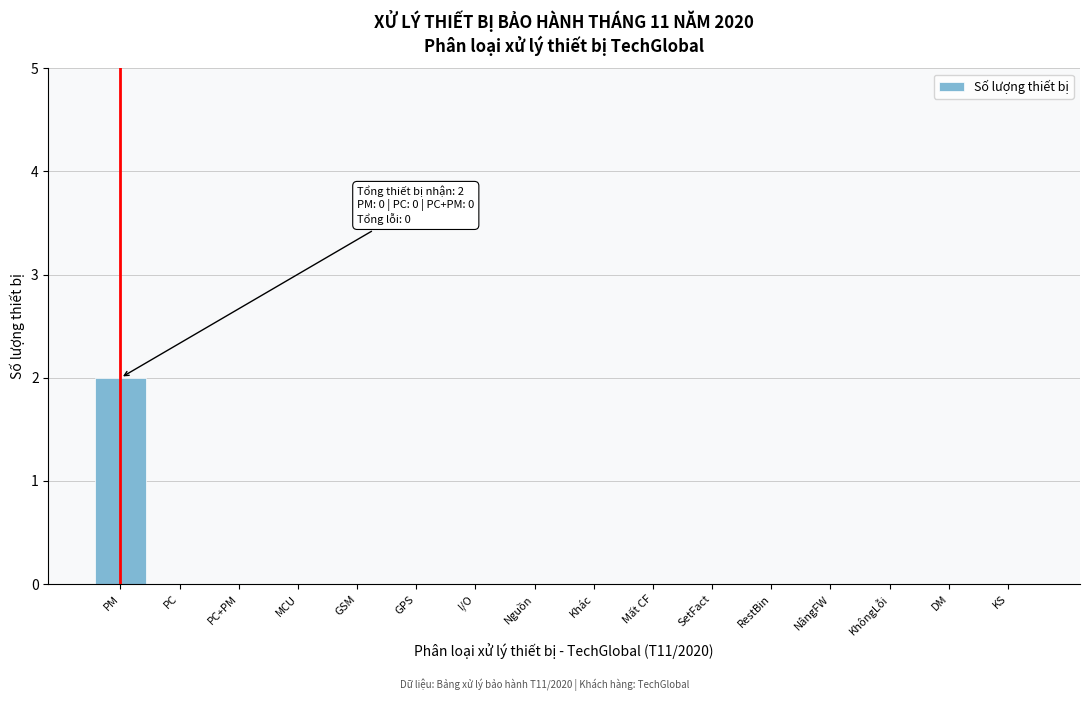

Reading left to right, list all the values displayed in this chart.

PM=2	PC=0	PC+PM=0	MCU=0	GSM=0	GPS=0	I/O=0	Nguồn=0	Khác=0	Mất CF=0	SetFact=0	RestBin=0	NângFW=0	KhôngLỗi=0	DM=0	KS=0